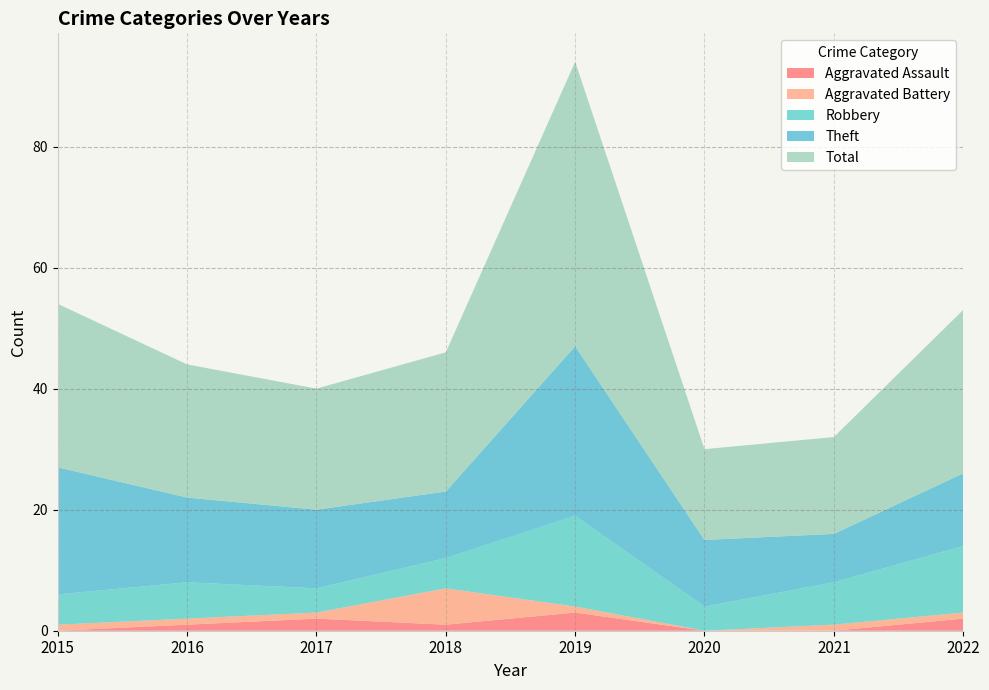

Reading left to right, list all the values displayed in this chart.

Aggravated Assault: 0	1	2	1	3	0	0	2
Aggravated Battery: 1	1	1	6	1	0	1	1
Robbery: 5	6	4	5	15	4	7	11
Theft: 21	14	13	11	28	11	8	12
Total: 27	22	20	23	47	15	16	27